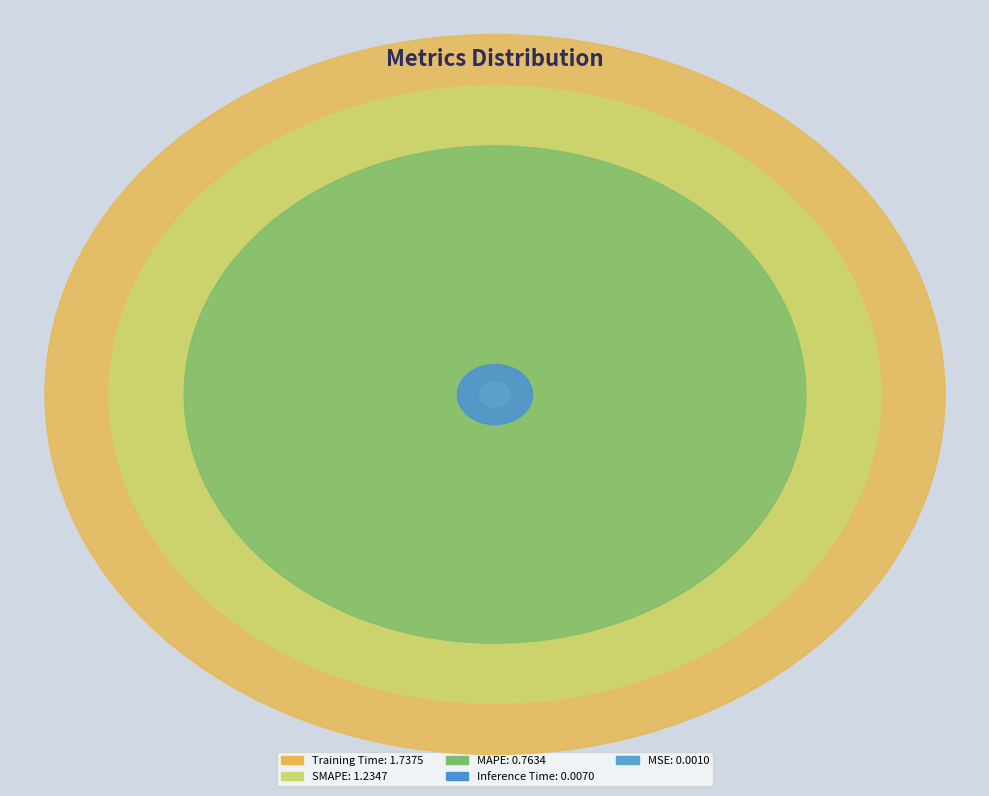

Combined, what portion of the pie is Inference Time and MAPE?

20.6%